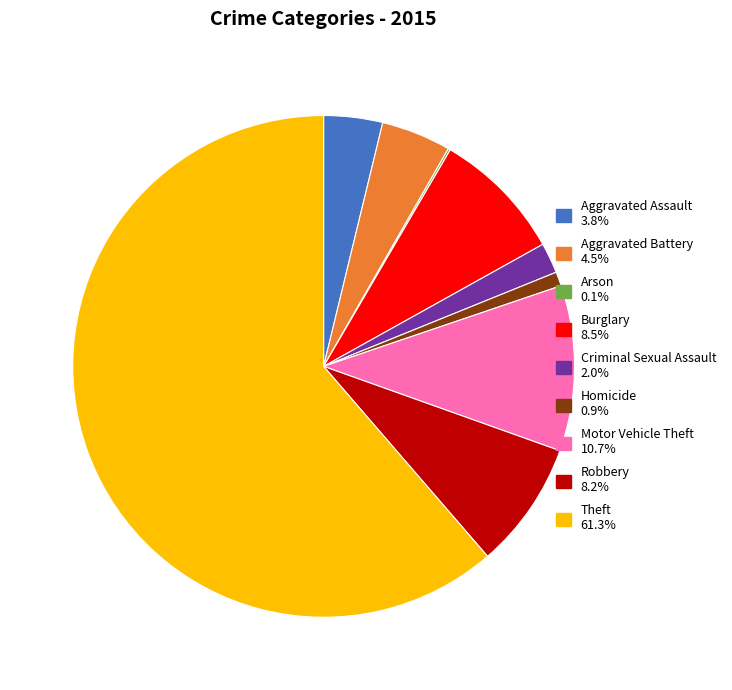

What is the ratio of the value at Robbery to the value at Criminal Sexual Assault?

4.2